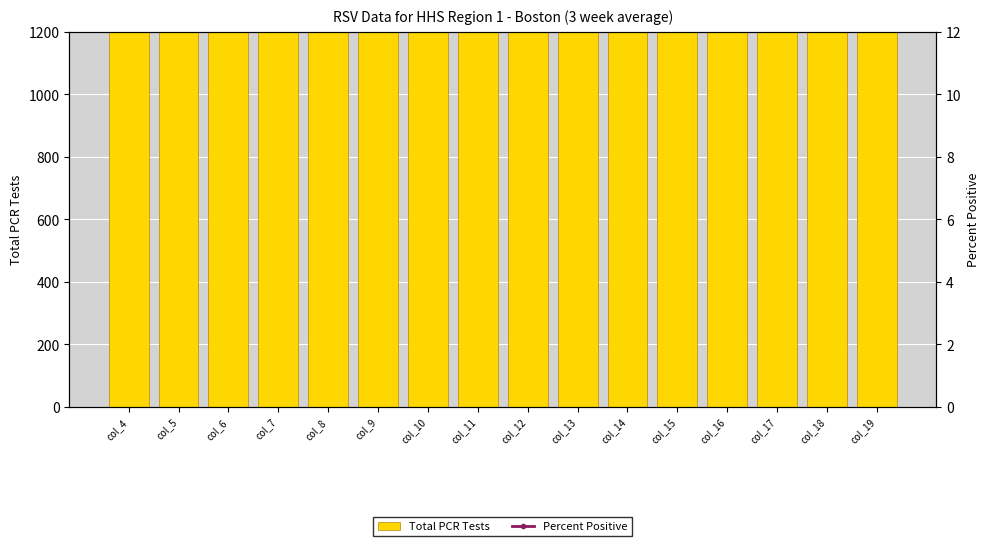

Reading left to right, extract all data points from this chart.

Total PCR Tests: 1900.0	5800.0	9200.0	11800.0	13300.0	14000.0	13650.0	13150.0	12500.0	11400.0	9550.0	7950.0	6400.0	5650.0	4100.0	1750.0
Percent Positive: 21.0	49.2	67.8	76.8	95.4	114.6	136.8	150.0	157.8	163.8	168.0	159.6	141.6	110.4	69.6	22.8